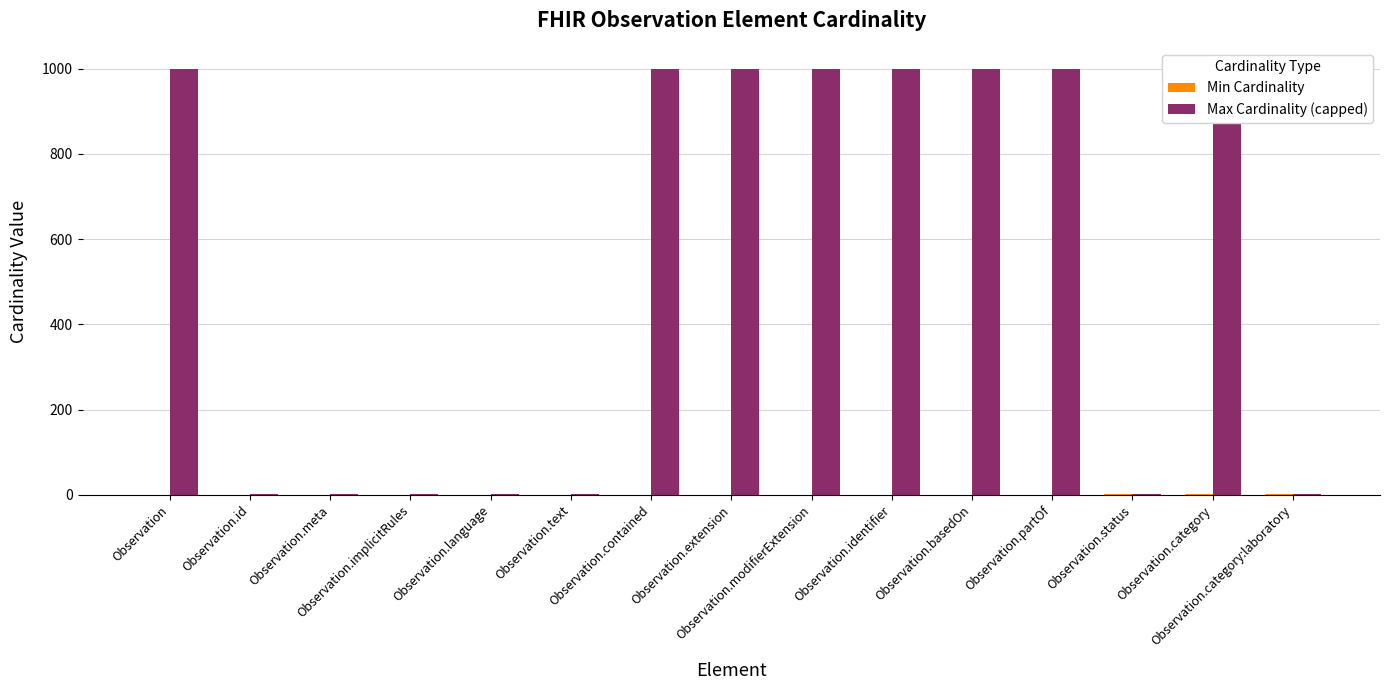

How many bars are there in each group?

2